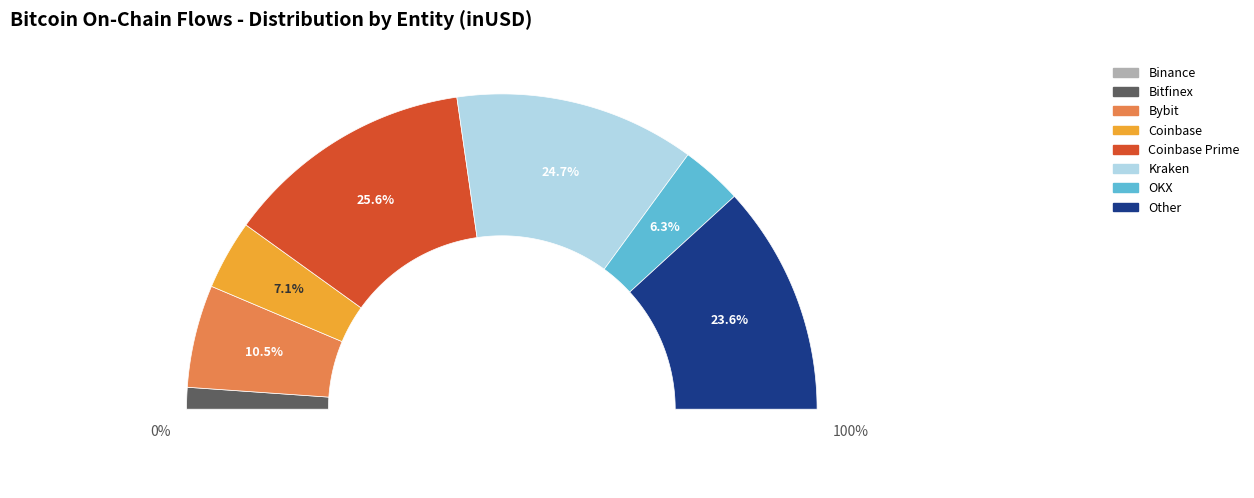

To the nearest percent, what portion does Other represent?

24%